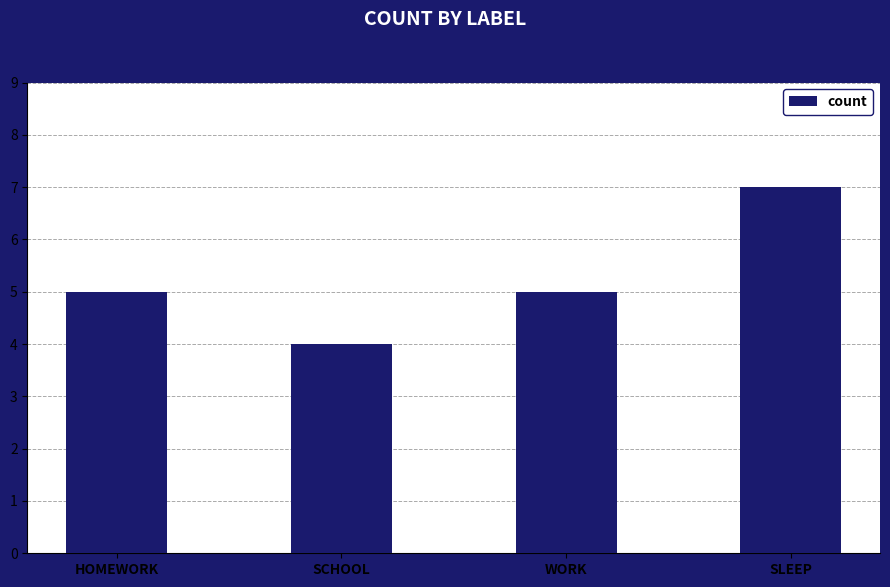

How many distinct data groups are displayed?

1